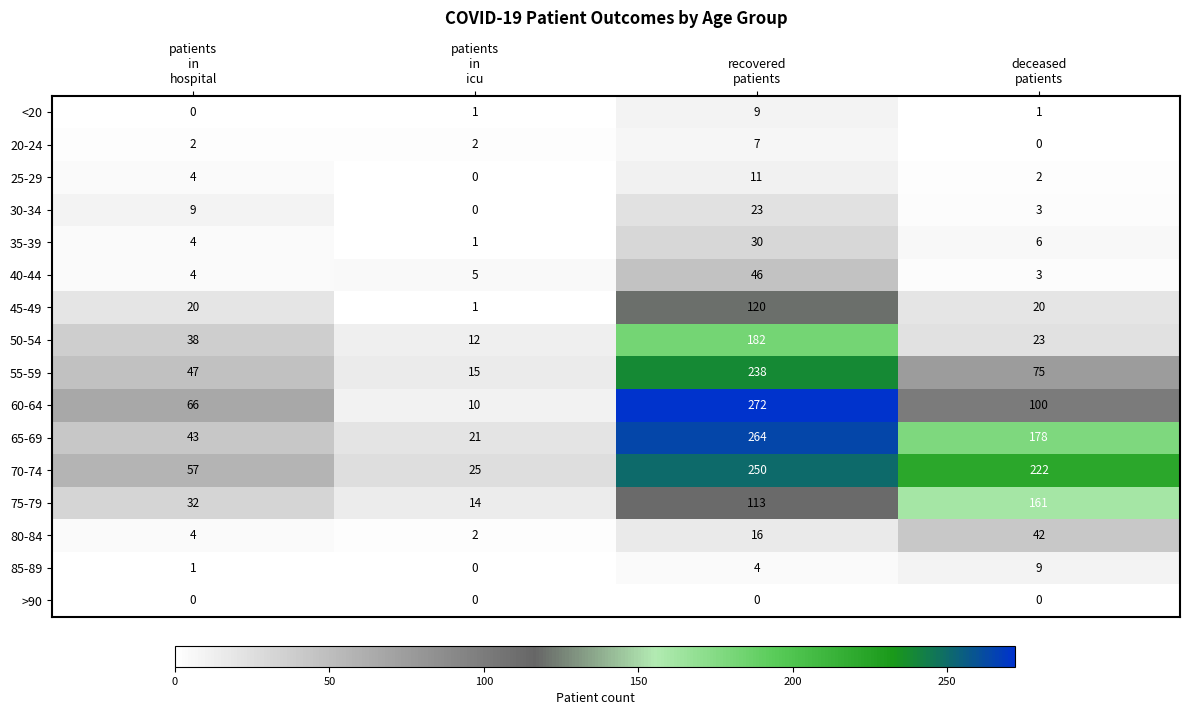

Which series has the largest total across all categories?

70-74